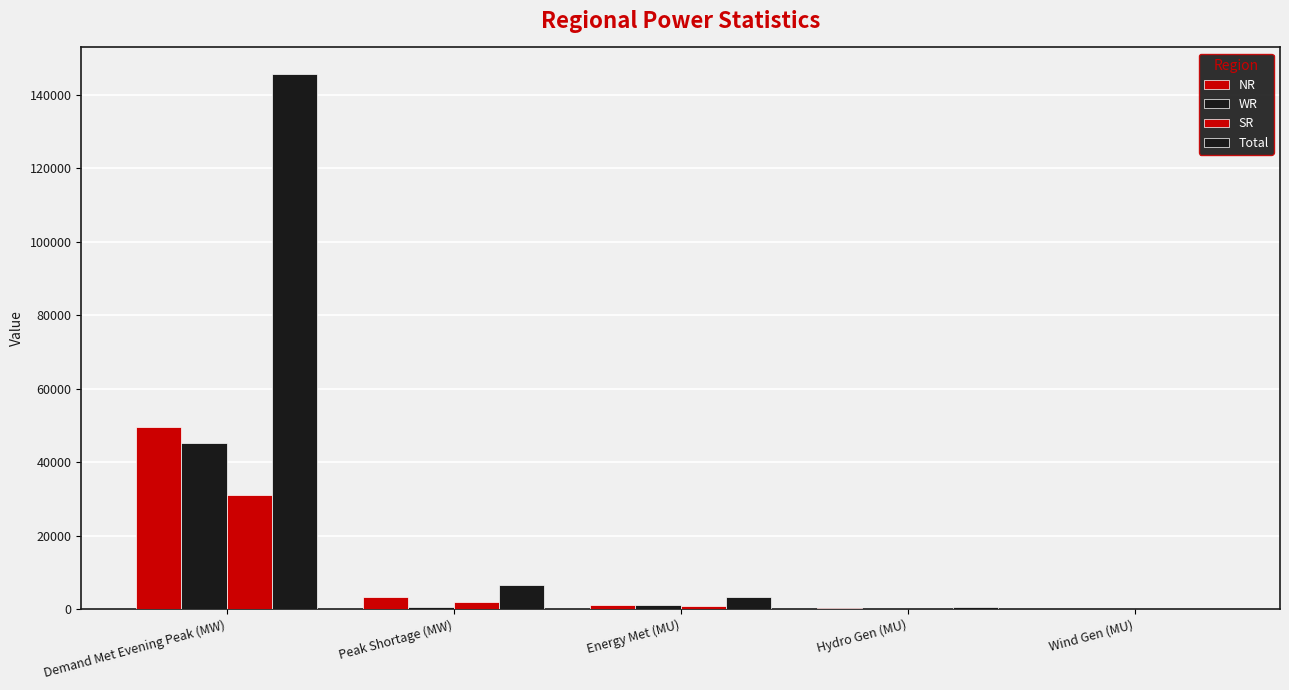

How many series are shown in this chart?

4